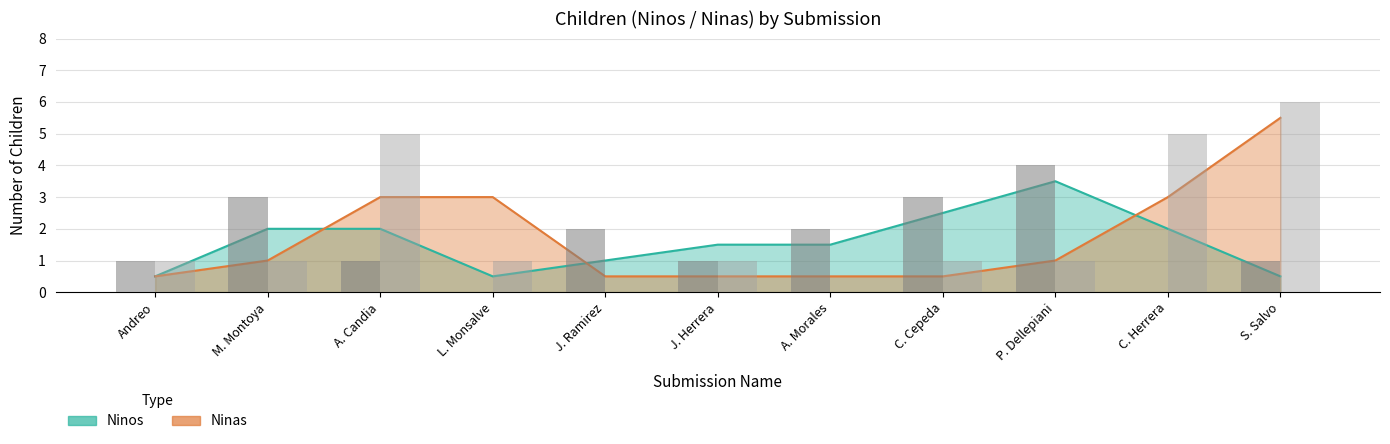

At C. Herrera, list the series in order from largest to smallest.

Ninas, Ninos